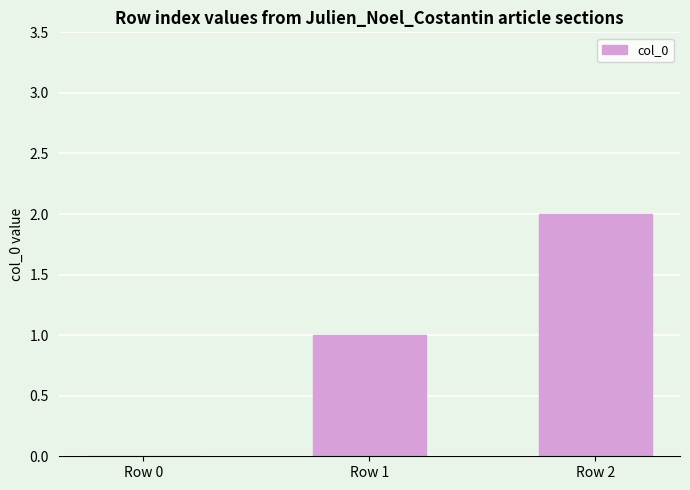

How many series are shown in this chart?

1